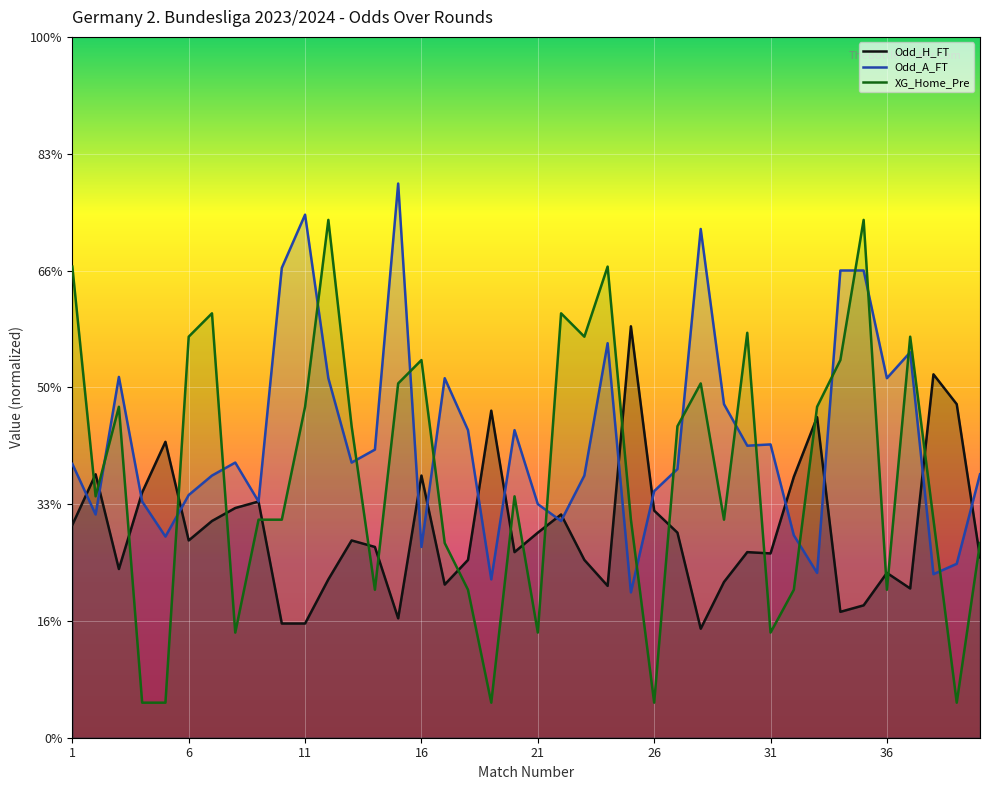

Reading left to right, list all the values displayed in this chart.

Odd_H_FT: 1=1.8	2=2.3	3=1.4	4=2.1	5=2.5	6=1.7	7=1.9	8=2.0	9=2.0	10=1.0	11=1.0	12=1.4	13=1.7	14=1.6	15=1.0	16=2.2	17=1.3	18=1.5	19=2.8	20=1.6	21=1.8	22=1.9	23=1.5	24=1.3	25=3.5	26=1.9	27=1.8	28=0.9	29=1.3	30=1.6	31=1.6	32=2.2	33=2.7	34=1.1	35=1.1	36=1.4	37=1.3	38=3.1	39=2.9	40=1.5
Odd_A_FT: 1=2.3	2=1.9	3=3.1	4=2.0	5=1.7	6=2.1	7=2.2	8=2.4	9=2.0	10=4.0	11=4.5	12=3.1	13=2.4	14=2.5	15=4.7	16=1.6	17=3.1	18=2.6	19=1.4	20=2.6	21=2.0	22=1.9	23=2.2	24=3.4	25=1.2	26=2.1	27=2.3	28=4.4	29=2.9	30=2.5	31=2.5	32=1.7	33=1.4	34=4.0	35=4.0	36=3.1	37=3.3	38=1.4	39=1.5	40=2.3
XG_Home_Pre: 1=4.0	2=2.1	3=2.8	4=0.3	5=0.3	6=3.4	7=3.6	8=0.9	9=1.9	10=1.9	11=2.8	12=4.4	13=2.7	14=1.3	15=3.0	16=3.2	17=1.7	18=1.3	19=0.3	20=2.1	21=0.9	22=3.6	23=3.4	24=4.0	25=1.9	26=0.3	27=2.7	28=3.0	29=1.9	30=3.5	31=0.9	32=1.3	33=2.8	34=3.2	35=4.4	36=1.3	37=3.4	38=1.9	39=0.3	40=1.7